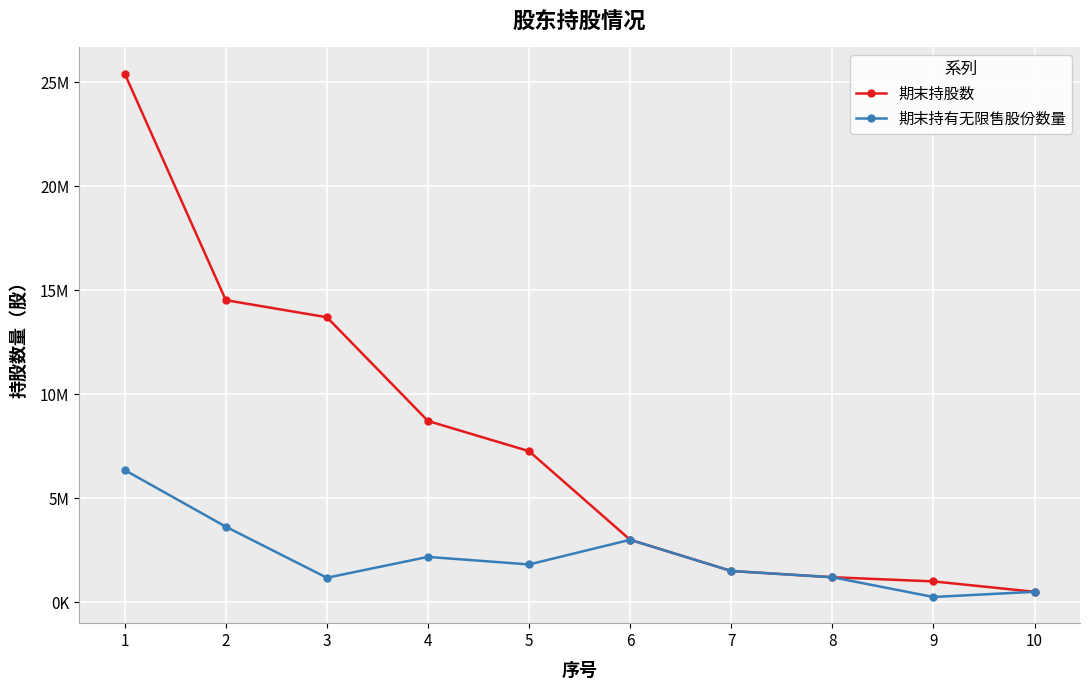

What are all the series names shown in the legend?

期末持股数, 期末持有无限售股份数量